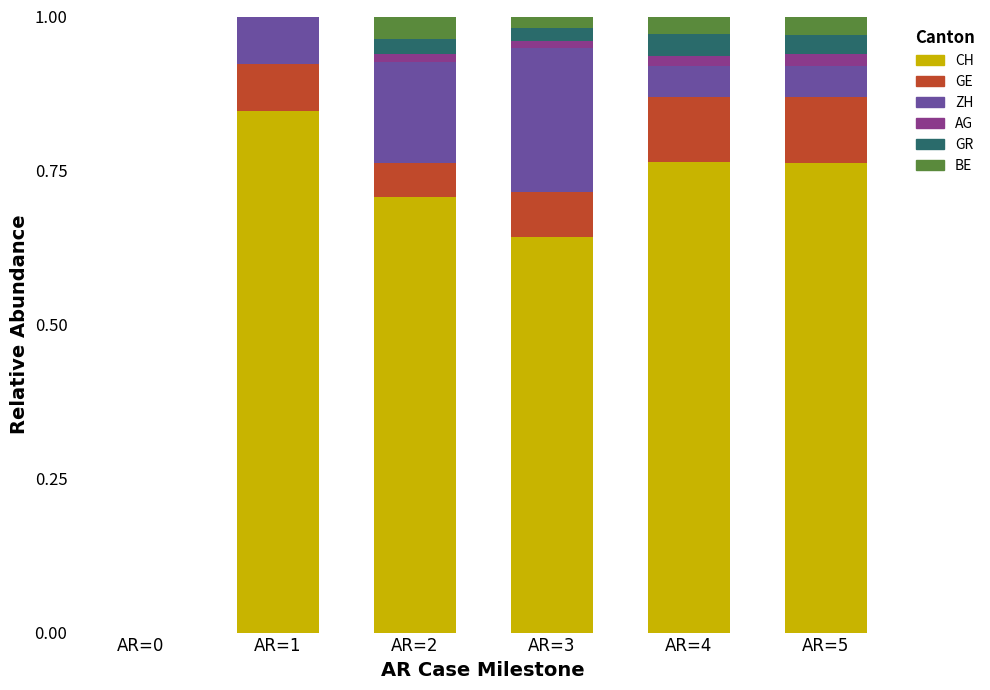

Is it true that CH equals 1.1 at AR=5?

False